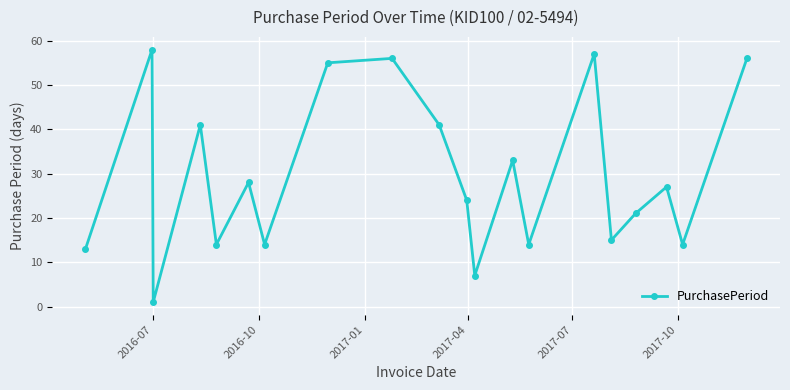

How many distinct data groups are displayed?

1